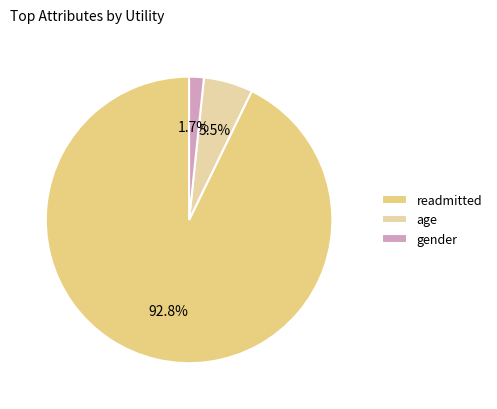

How many segments does this pie chart have?

3